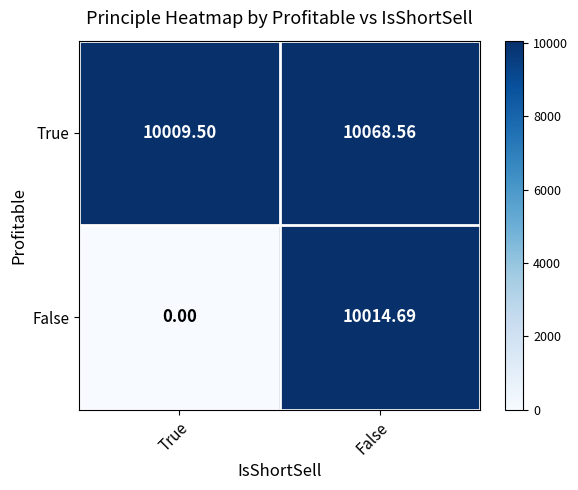

Which category has the highest value across all series?

False